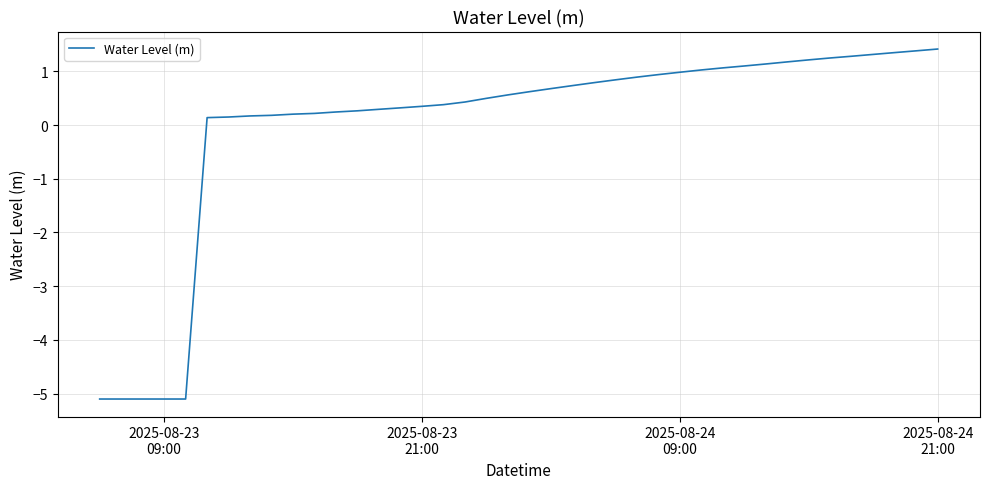

What is the difference between the maximum and minimum values?

6.5